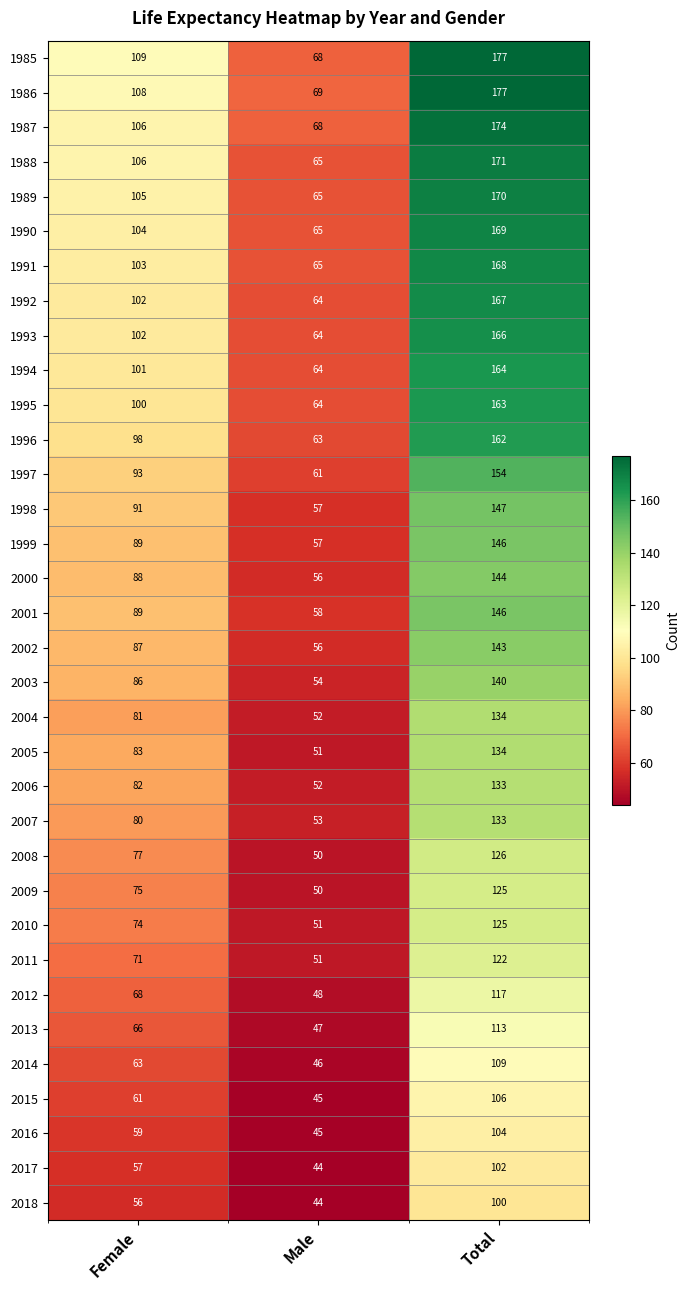

How many distinct data groups are displayed?

34